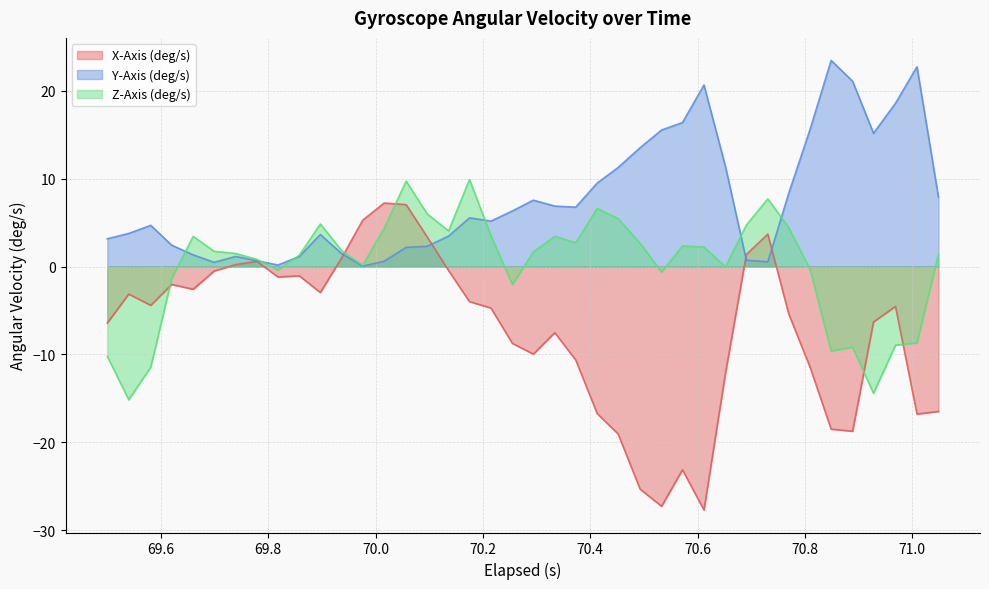

How many data points does each series have?

40